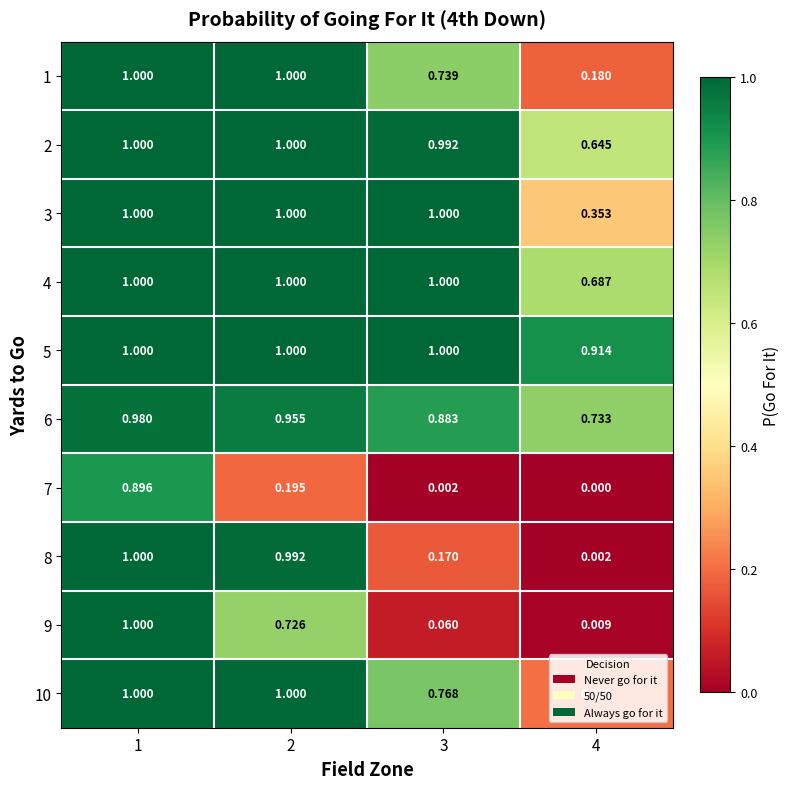

Count the number of data series in this chart.

10